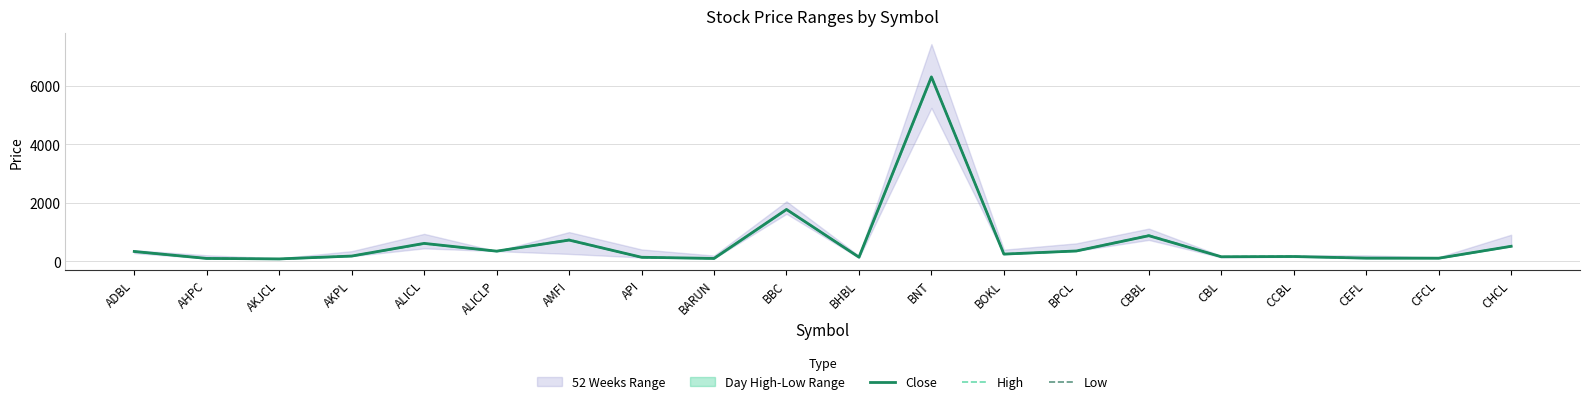

Which category has the lowest value across all series?

AKJCL